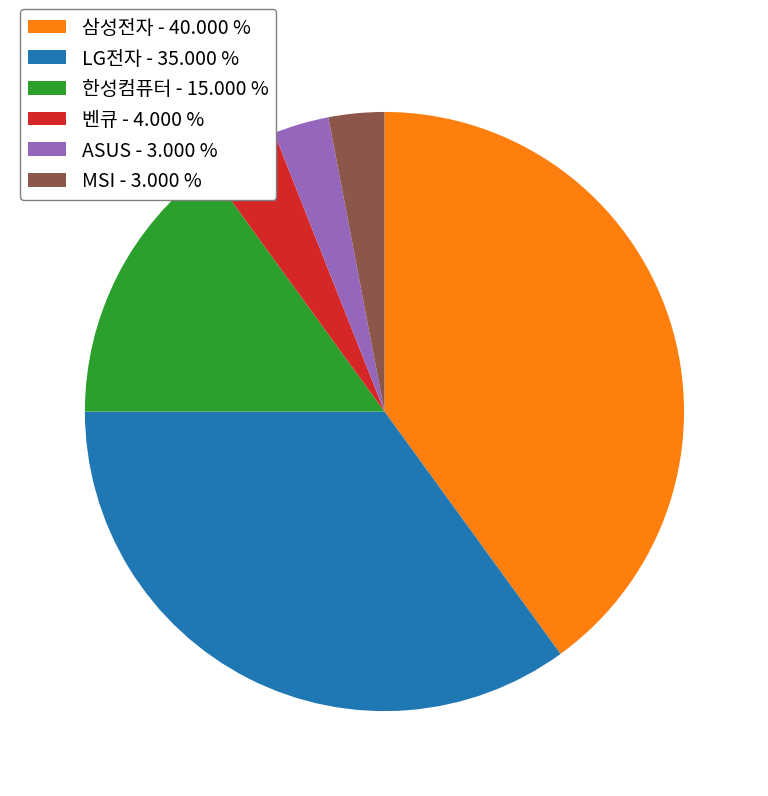

Do MSI - 3.000 % and LG전자 - 35.000 % together represent more than half of the pie?

No